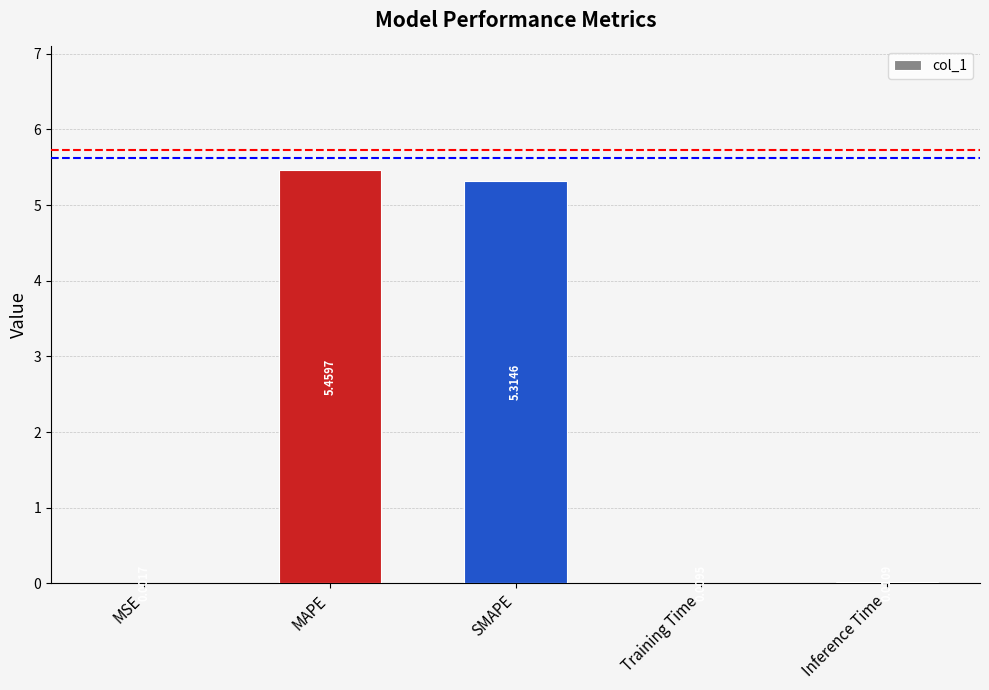

Which has a higher value, MSE or Inference Time?

Inference Time